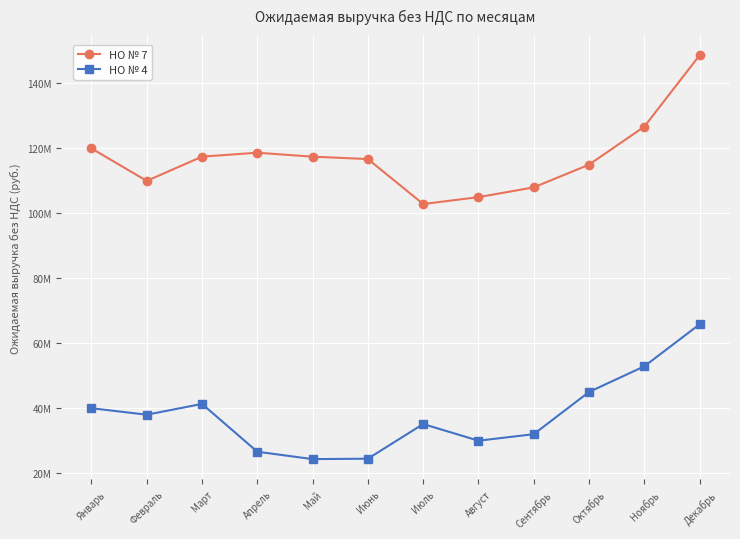

Reading left to right, list all the values displayed in this chart.

НО № 7: Январь=120000000.0	Февраль=110000000.0	Март=117468675.0	Апрель=118679021.0	Май=117459252.2	Июнь=116723532.2	Июль=102878353.0	Август=105000000.0	Сентябрь=108000000.0	Октябрь=115000000.0	Ноябрь=126705800.0	Декабрь=148680400.0
НО № 4: Январь=40000000.0	Февраль=38000000.0	Март=41326011.5	Апрель=26598120.6	Май=24326256.3	Июнь=24456972.7	Июль=35130055.2	Август=30000000.0	Сентябрь=32000000.0	Октябрь=45000000.0	Ноябрь=52894400.0	Декабрь=65835900.0